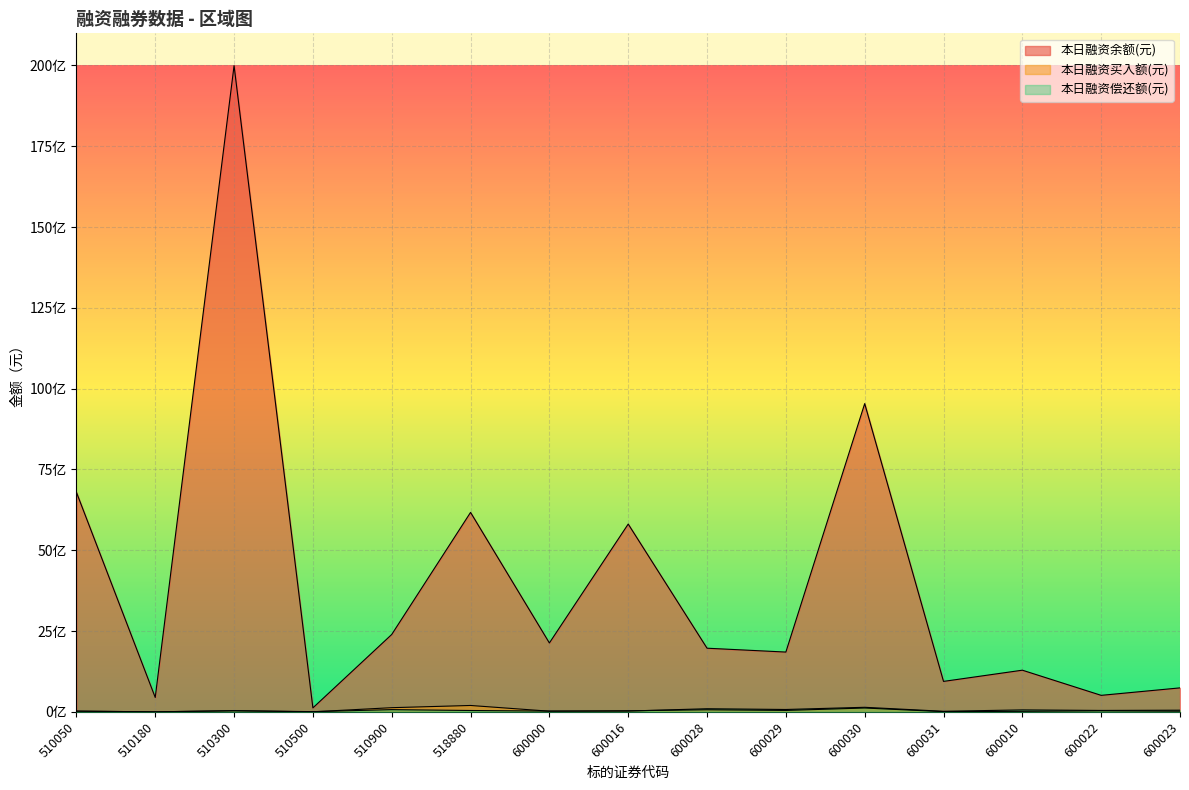

Between which two adjacent categories do 本日融资买入额(元) and 本日融资偿还额(元) first intersect?

510180 and 510300